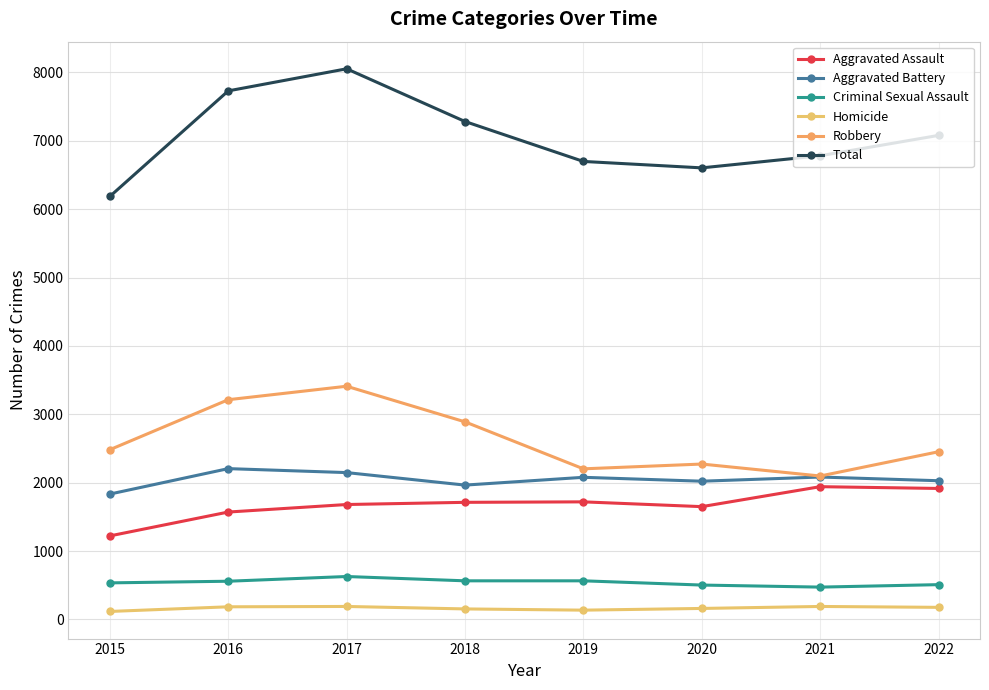

Count the number of data series in this chart.

6